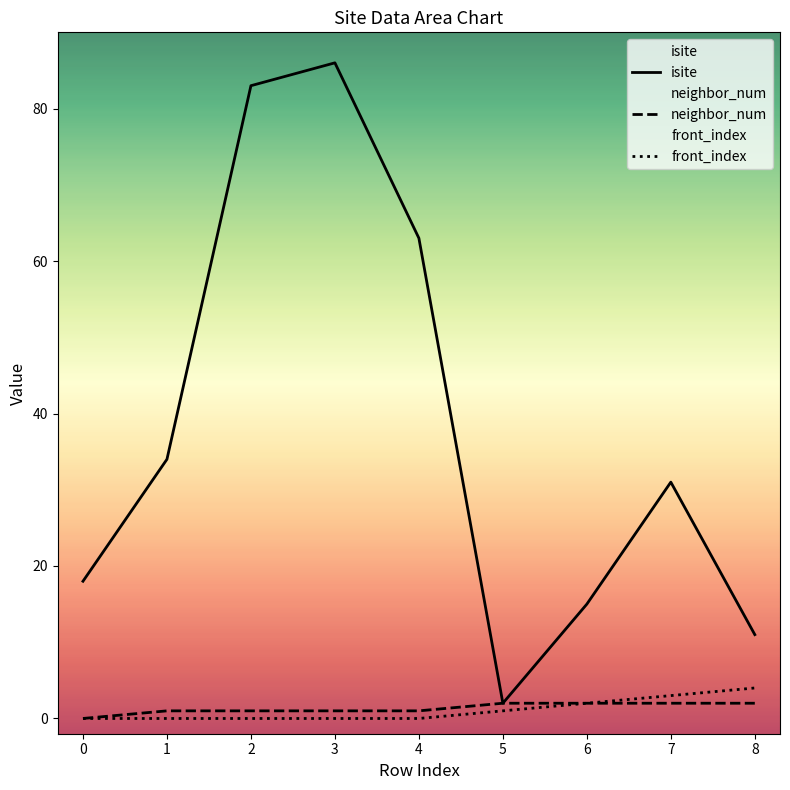

How many lines are shown in the chart?

3